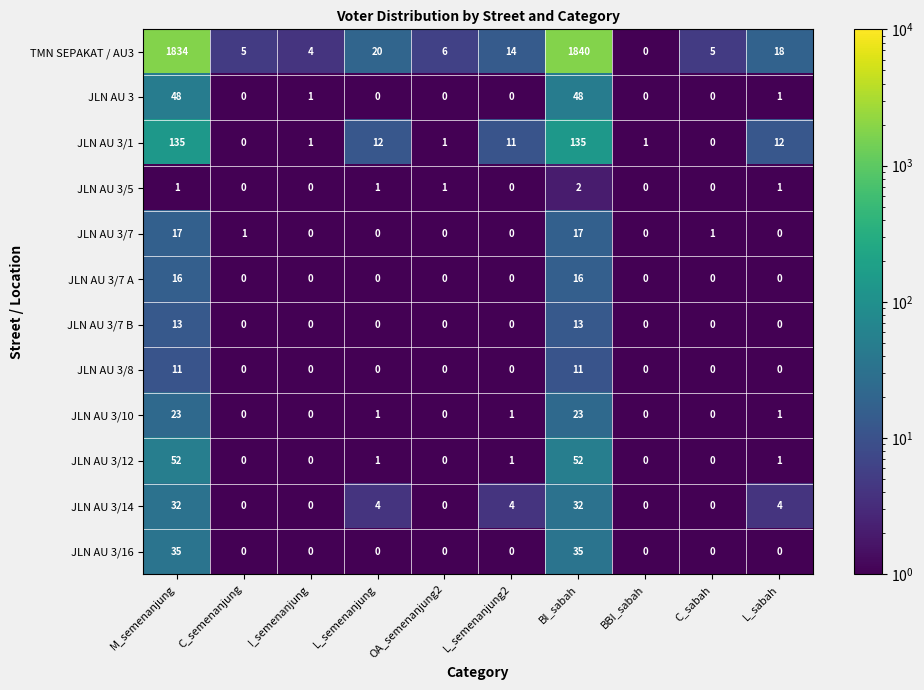

How many data points does each series have?

10